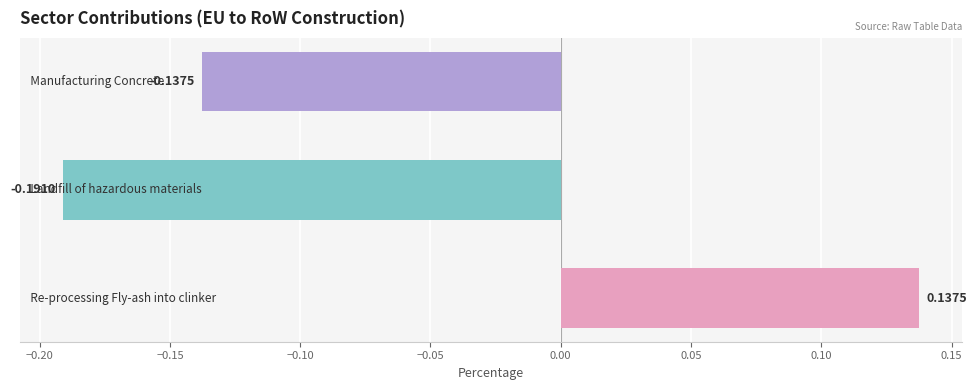

What is the difference between the maximum and minimum values?

0.3